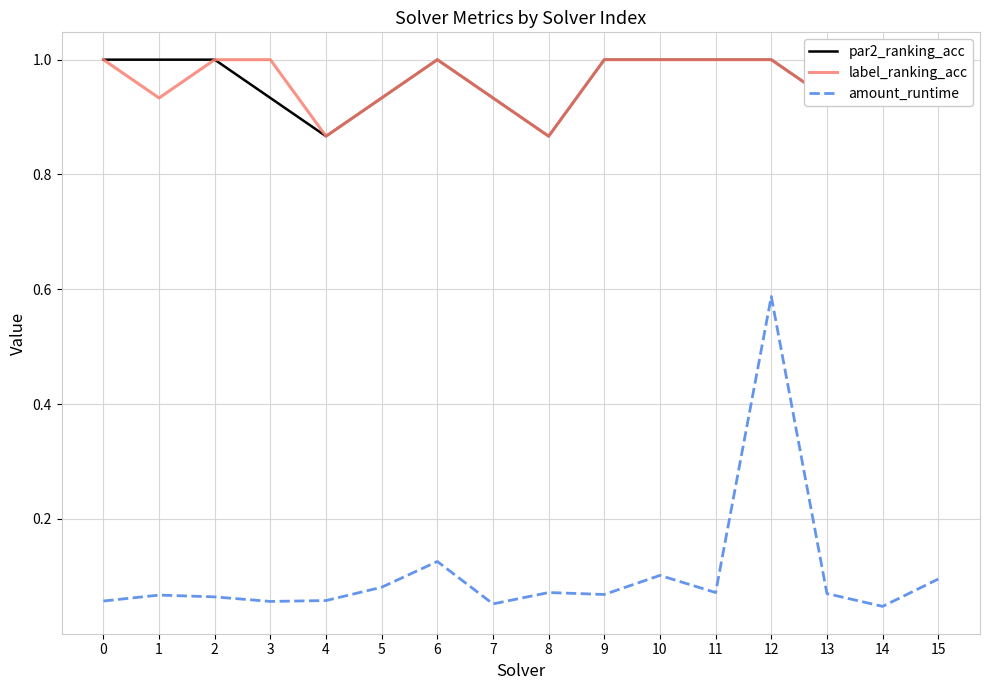

List the labels in order of par2_ranking_acc value, smallest first.

4, 8, 3, 5, 7, 13, 15, 0, 1, 2, 6, 9, 10, 11, 12, 14